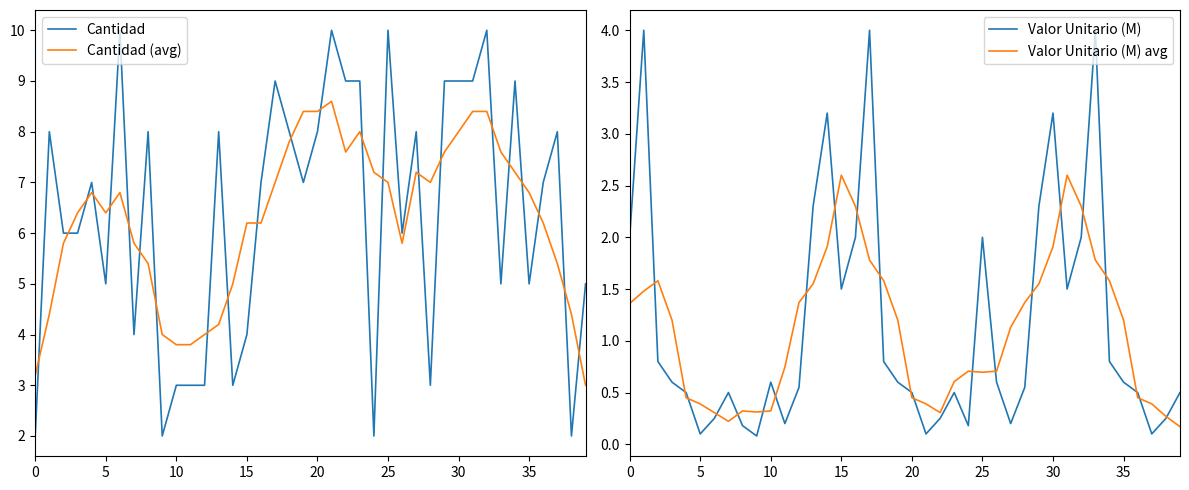

What is the minimum value shown in the chart?

0.1